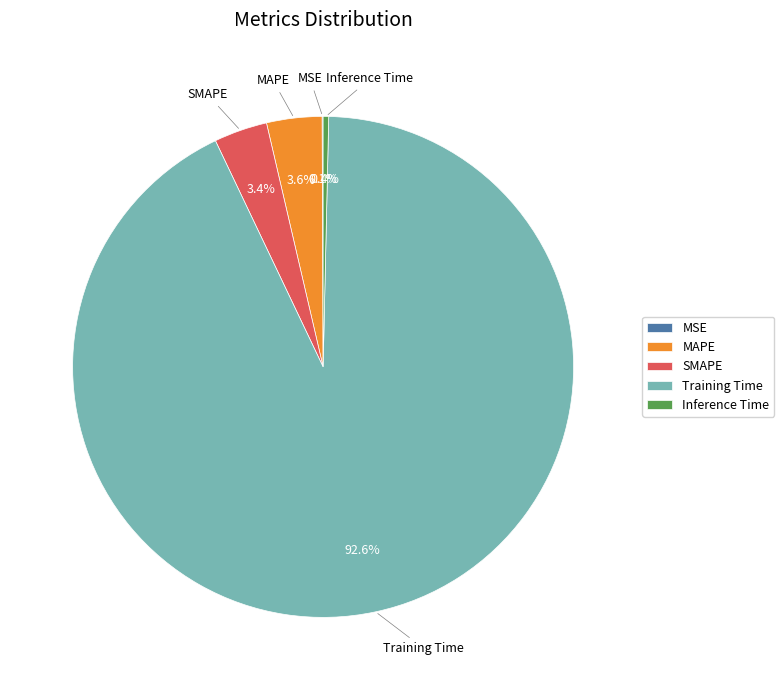

What is the majority slice?

Training Time